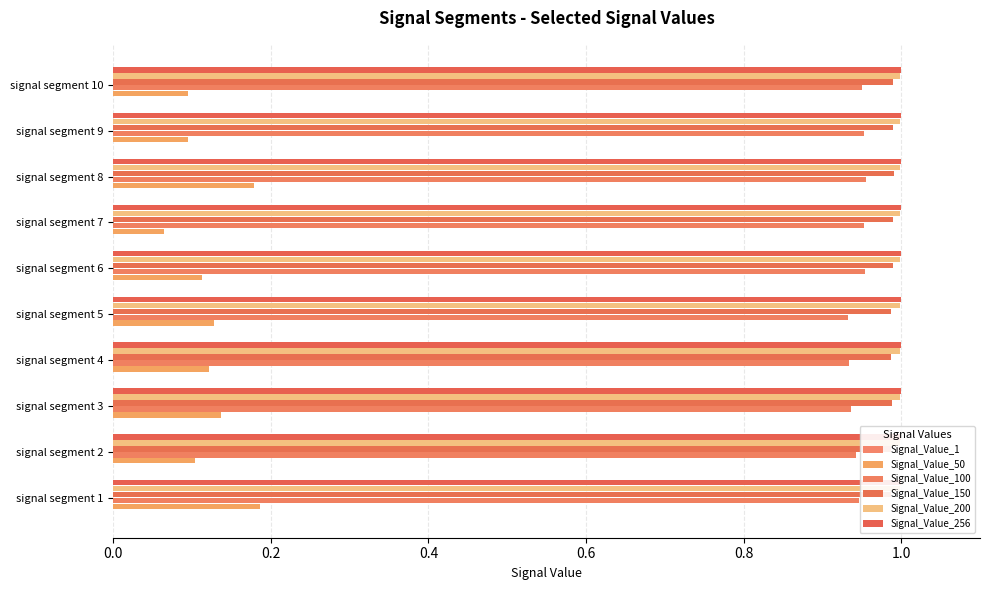

Does the chart contain stacked bars?

No